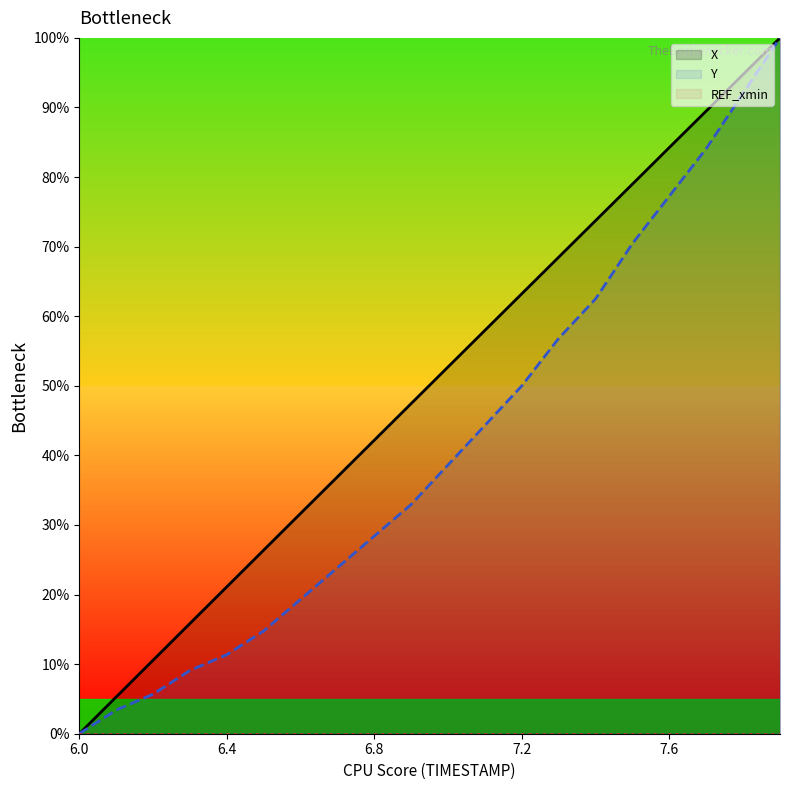

Reading left to right, what are all the values shown in this chart?

X: 0.0	5.3	10.6	15.8	21.1	26.4	31.7	36.9	42.2	47.5	52.7	58.0	63.2	68.5	73.7	79.0	84.3	89.5	94.7	100.0
Y: 0.0	3.4	5.7	9.1	11.4	14.8	19.3	23.9	28.4	33.0	38.6	44.3	50.0	56.8	62.5	70.5	77.3	84.1	92.0	100.0
REF_xmin: 0.0	0.0	0.0	0.0	0.0	0.0	0.0	0.0	0.0	0.0	0.0	0.0	0.0	0.0	0.0	0.0	0.0	0.0	0.0	0.0